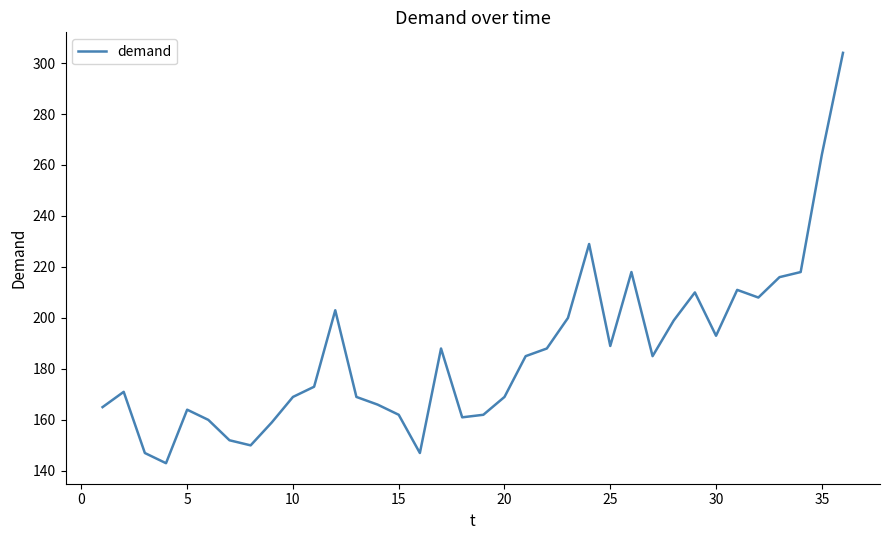

Reading left to right, what are all the values shown in this chart?

165	171	147	143	164	160	152	150	159	169	173	203	169	166	162	147	188	161	162	169	185	188	200	229	189	218	185	199	210	193	211	208	216	218	264	304